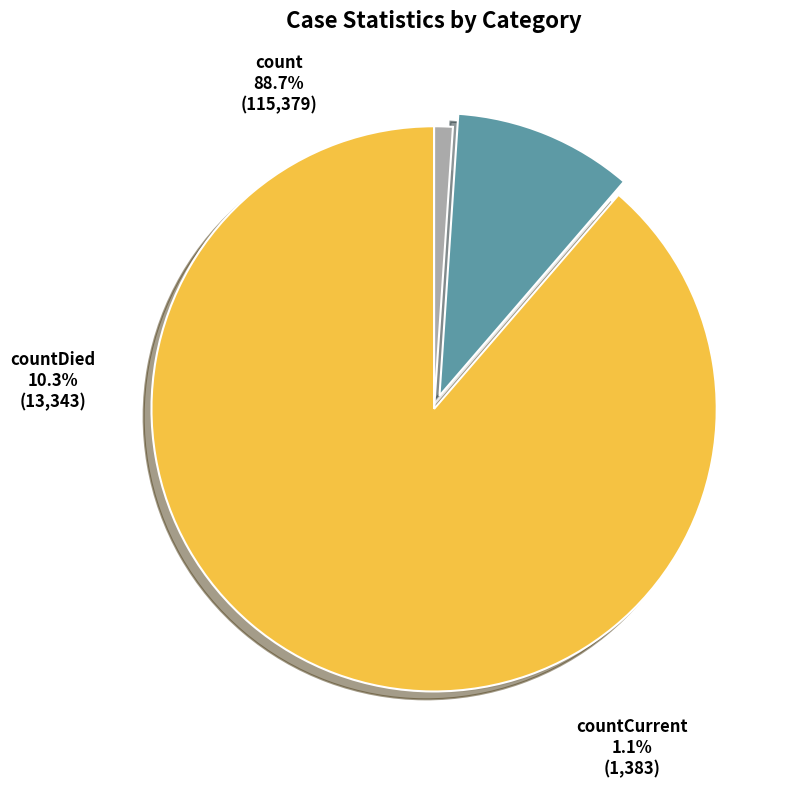

What is the smallest slice in the pie chart?

countCurrent